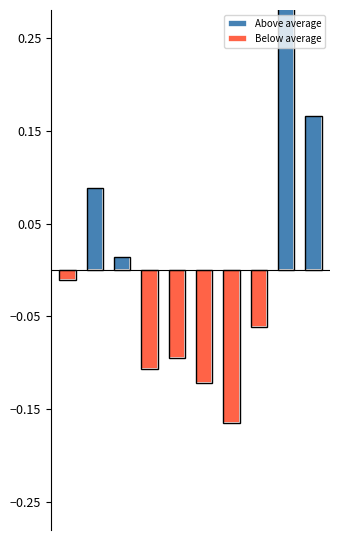

Between 6 and 9, which series saw the biggest shift?

Above average